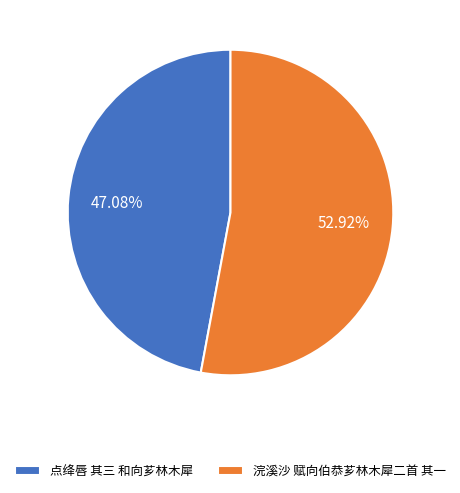

Approximately how many times larger is the value at 浣溪沙 赋向伯恭芗林木犀二首 其一 compared to 点绛唇 其三 和向芗林木犀?

1.1